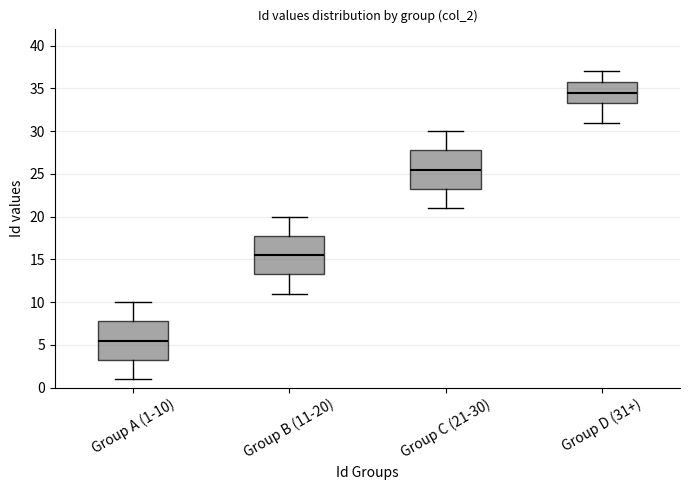

Reading left to right, read every box against the y-axis: the position of its median line, the range the box covers, and the ends of its whiskers. The values are not printed on the chart, so give them approximately, as read against the axis.

Group A (1-10): median 5.5, box 3.5 to 8.0, whiskers 1.0 to 10.0
Group B (11-20): median 15.5, box 13.5 to 18.0, whiskers 11.0 to 20.0
Group C (21-30): median 25.5, box 23.5 to 28.0, whiskers 21.0 to 30.0
Group D (31+): median 34.5, box 33.5 to 36.0, whiskers 31.0 to 37.0